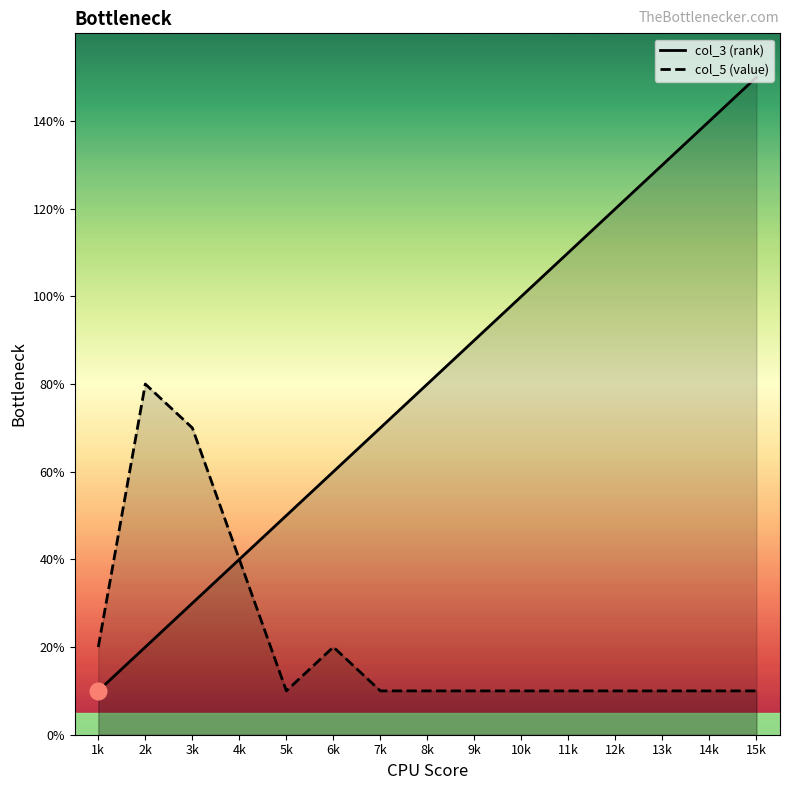

The col_5 (value) series shows 2 at 7k. True or false?

False